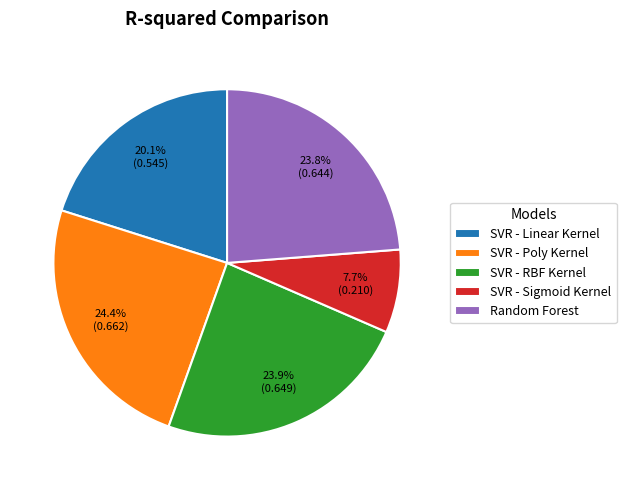

How many slices are in this pie chart?

5